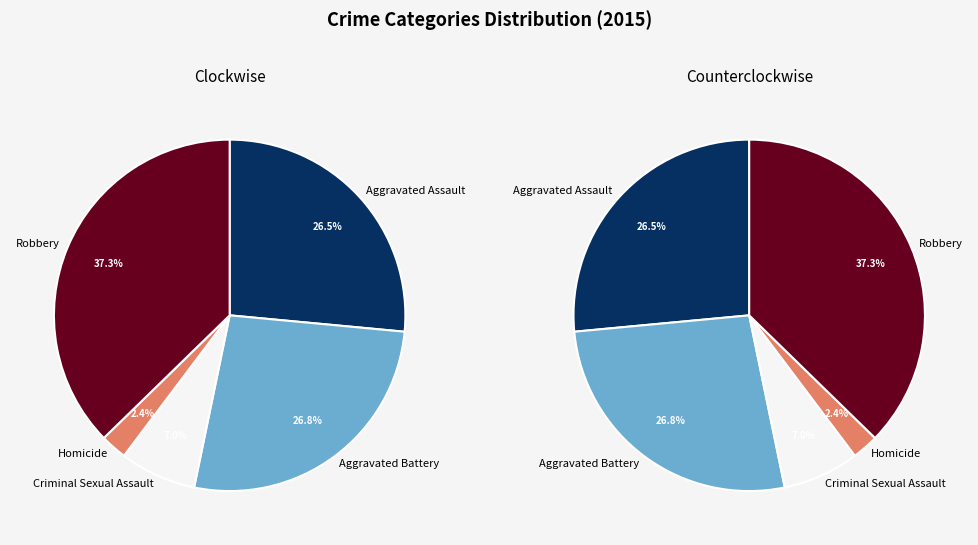

What percentage is the Criminal Sexual Assault slice, to the nearest percent?

7%